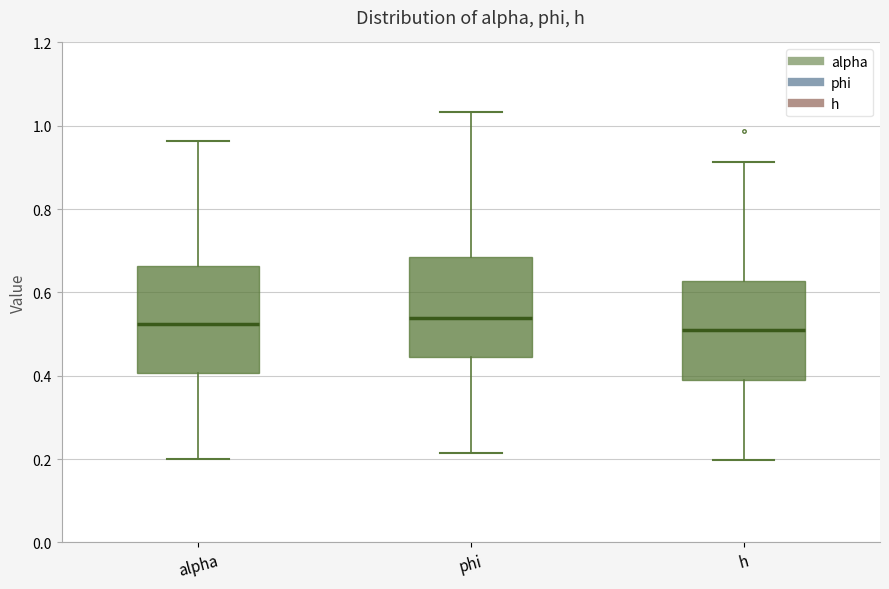

Reading left to right, read every box against the y-axis: the position of its median line, the range the box covers, and the ends of its whiskers. The values are not printed on the chart, so give them approximately, as read against the axis.

alpha: median 0.52, box 0.40 to 0.66, whiskers 0.20 to 0.96
phi: median 0.54, box 0.44 to 0.68, whiskers 0.22 to 1.04
h: median 0.50, box 0.38 to 0.62, whiskers 0.20 to 0.92